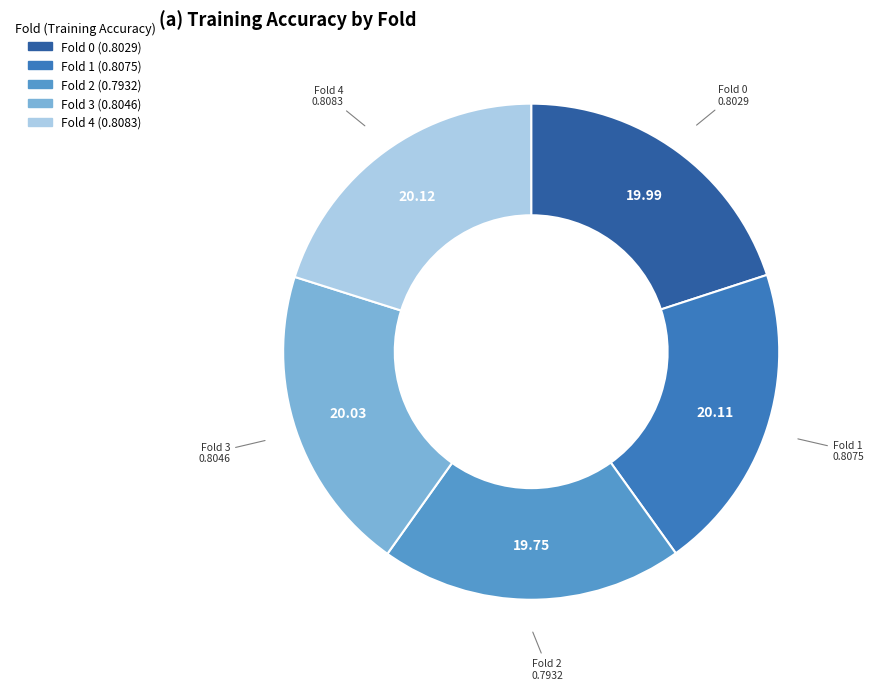

The Fold 0 slice represents 6% of the pie. True or false?

False